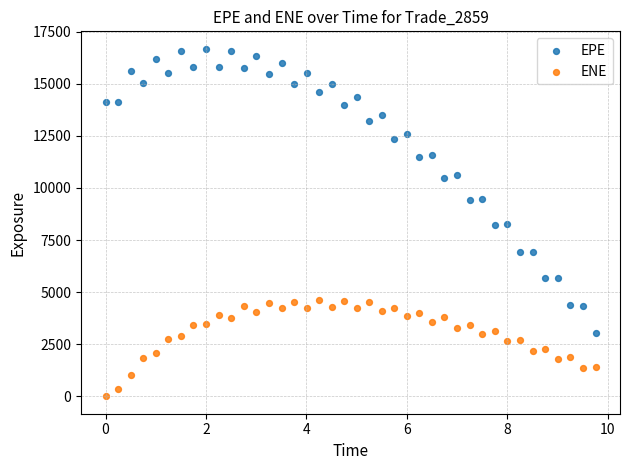

Which series reaches the maximum Y coordinate?

EPE